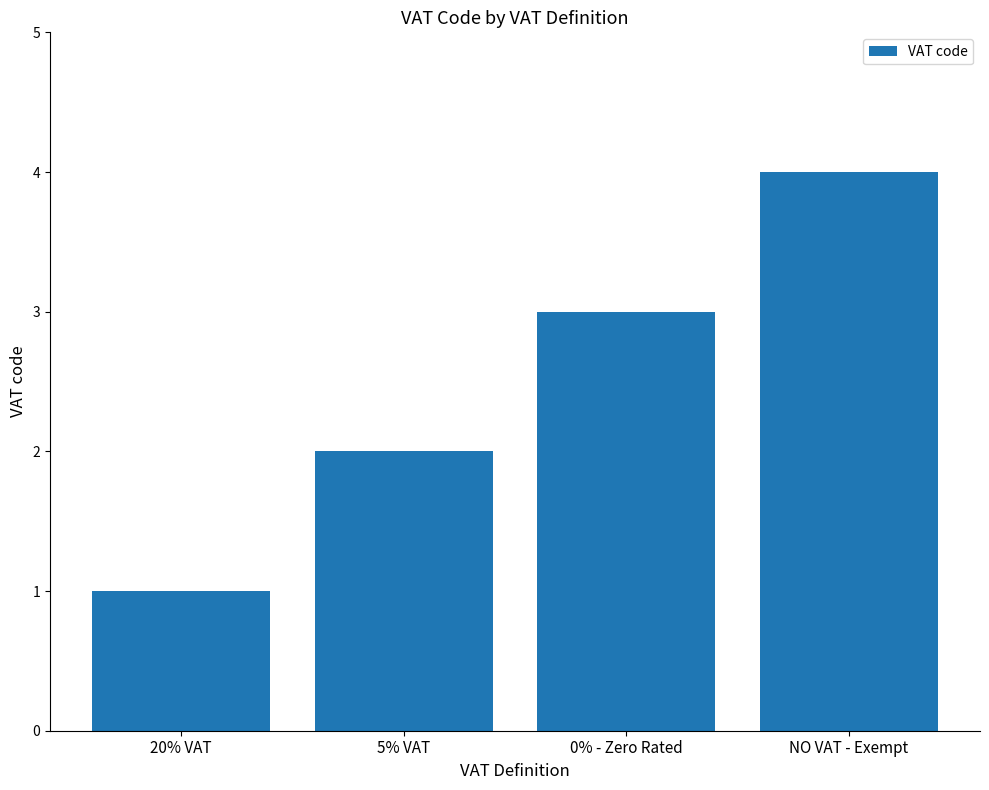

What is the label of the 1st bar from the left?

20% VAT